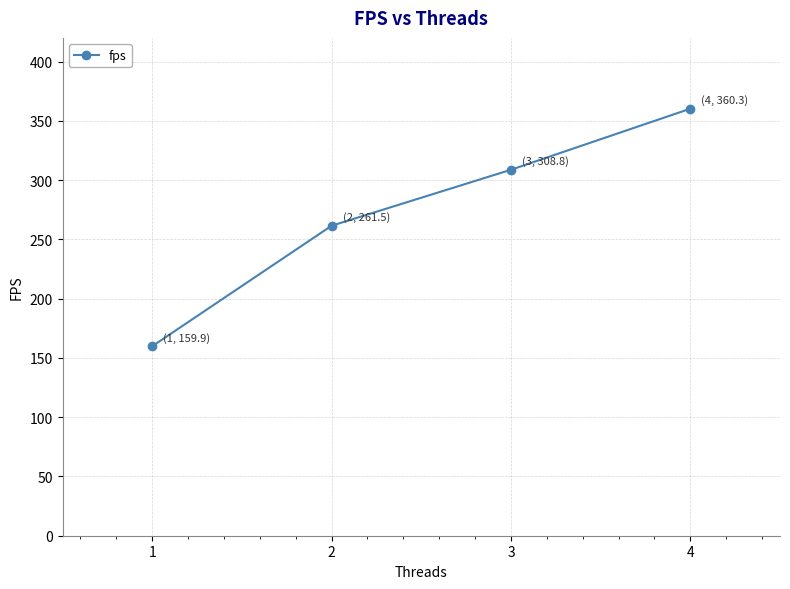

Which category has the lowest value across all series?

1